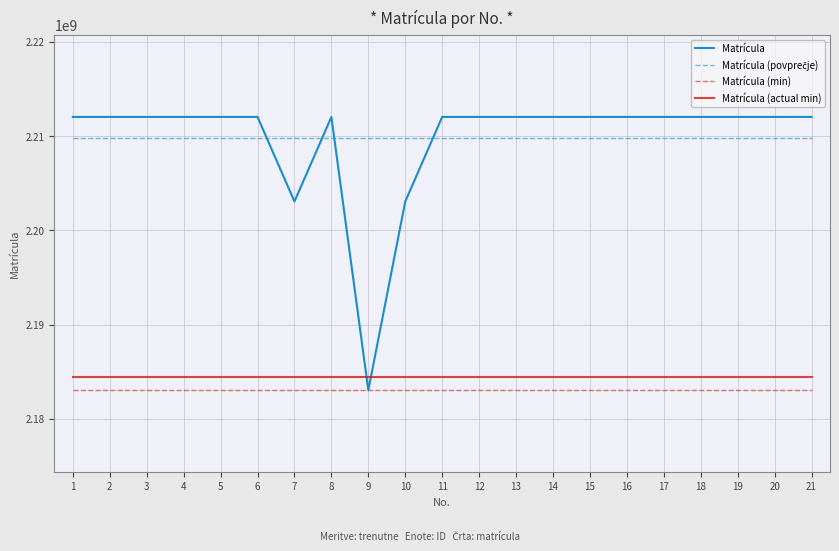

Does the chart have visible grid lines?

Yes